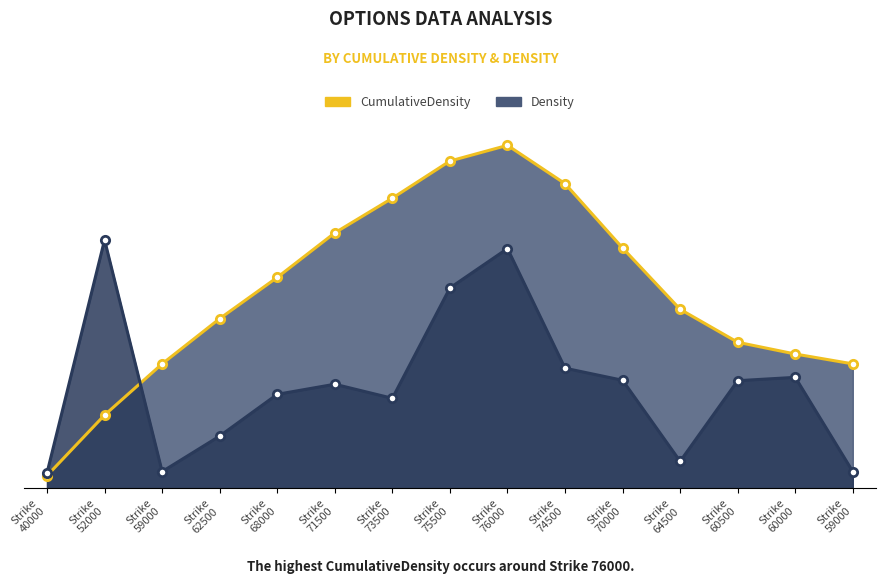

Which series has the widest spread of values?

CumulativeDensity line